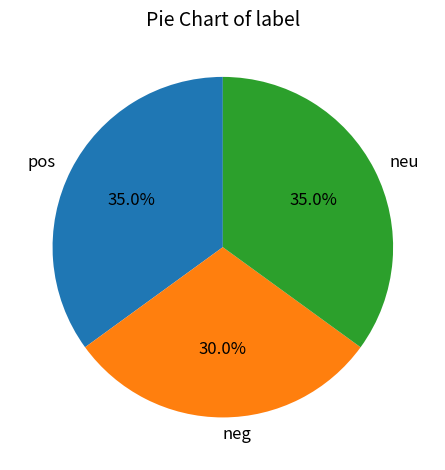

What is the smallest slice in the pie chart?

neg